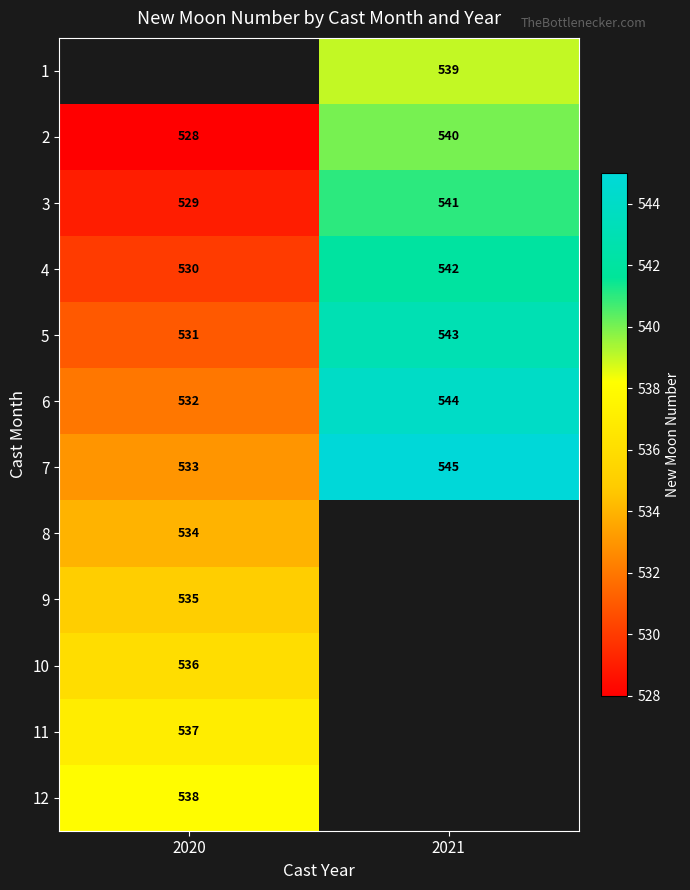

Rank the categories by 4 value from highest to lowest.

2021, 2020